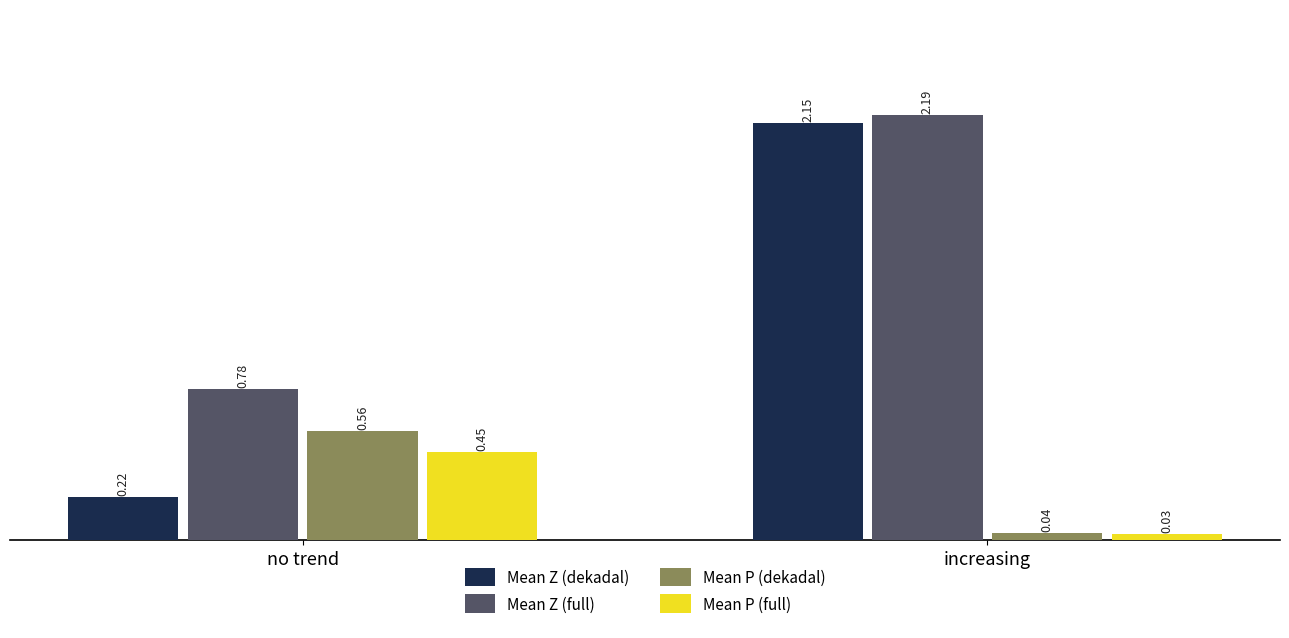

At which label does Mean Z (full) first exceed 2?

increasing